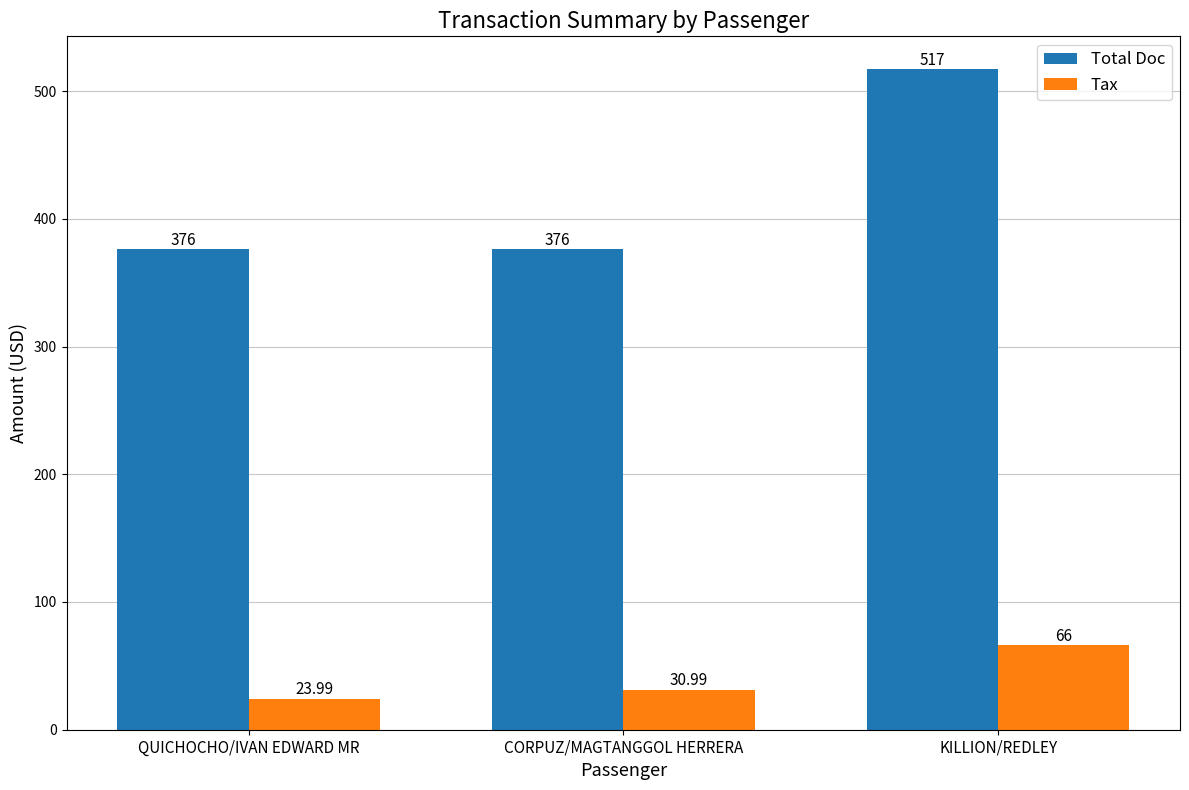

What is the sum of the Total Doc values at CORPUZ/MAGTANGGOL HERRERA and QUICHOCHO/IVAN EDWARD MR?

752.0